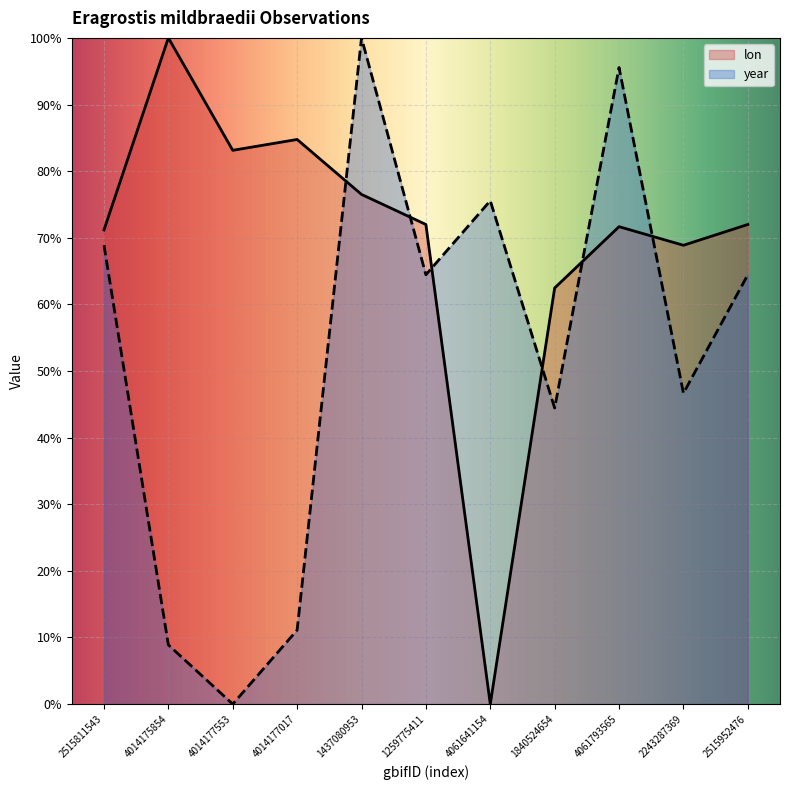

Which category has the highest value in the lon series?

4014175854